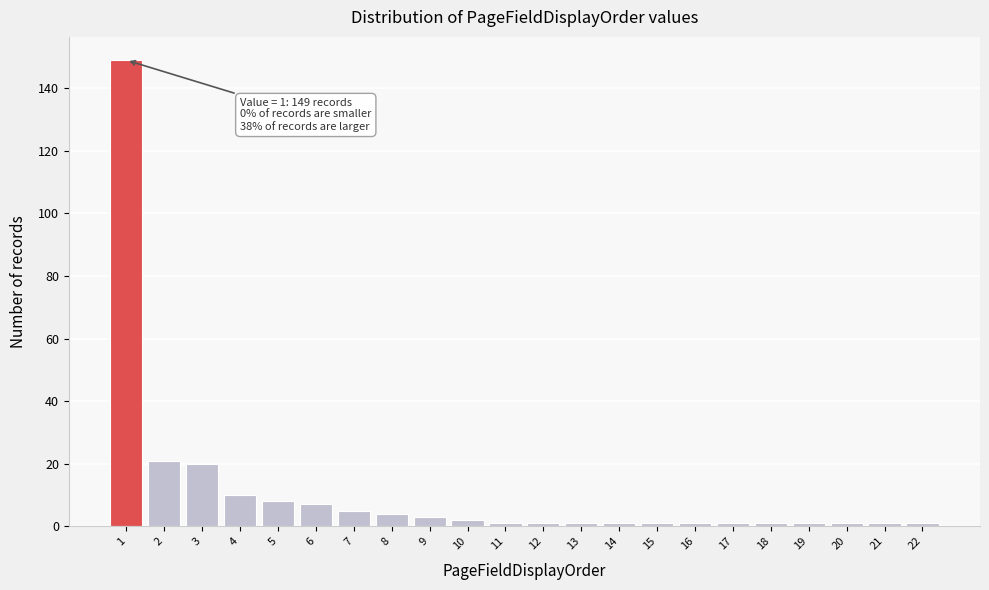

Reading left to right, list all the values displayed in this chart.

149	21	20	10	8	7	5	4	3	2	1	1	1	1	1	1	1	1	1	1	1	1